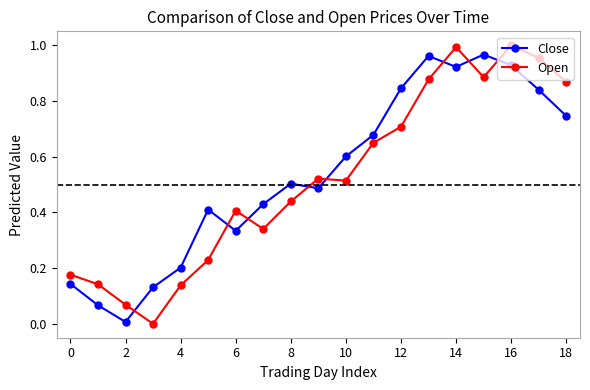

How many times do Open and Close cross each other?

8